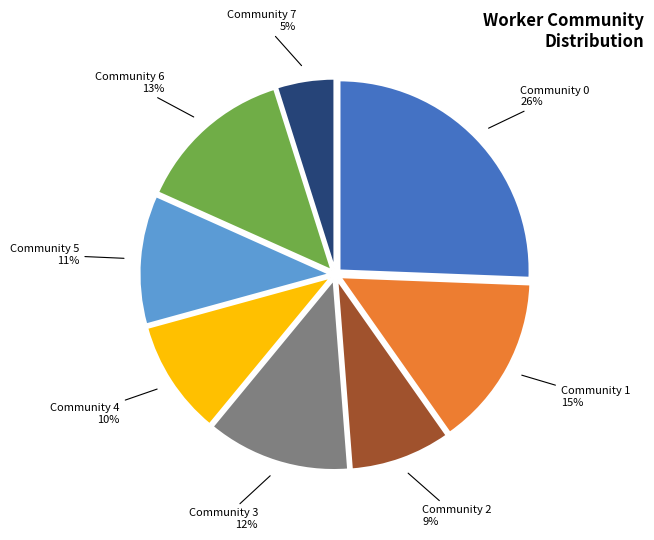

Count the number of slices in the pie.

8